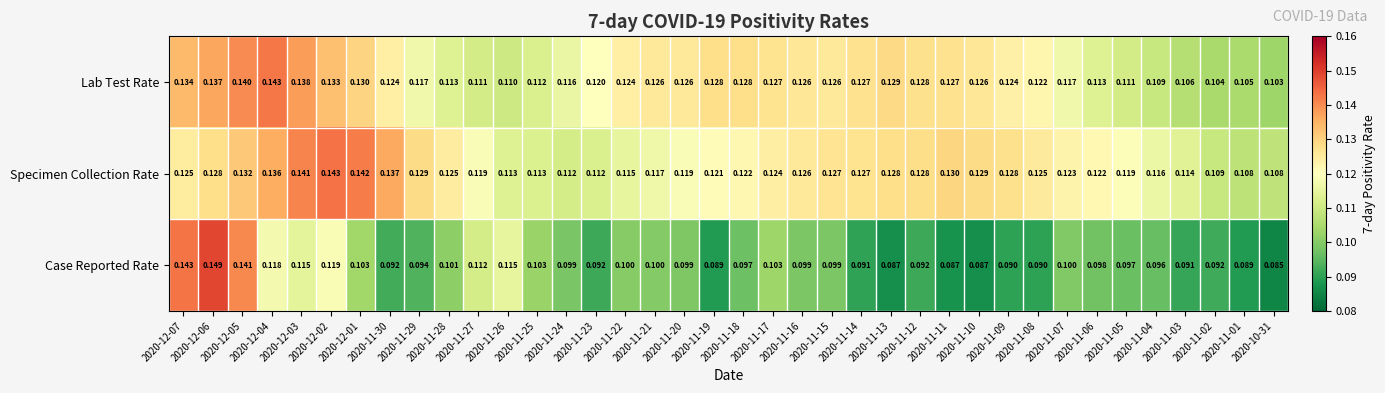

Which series has the largest range (max minus min)?

Case Reported Rate